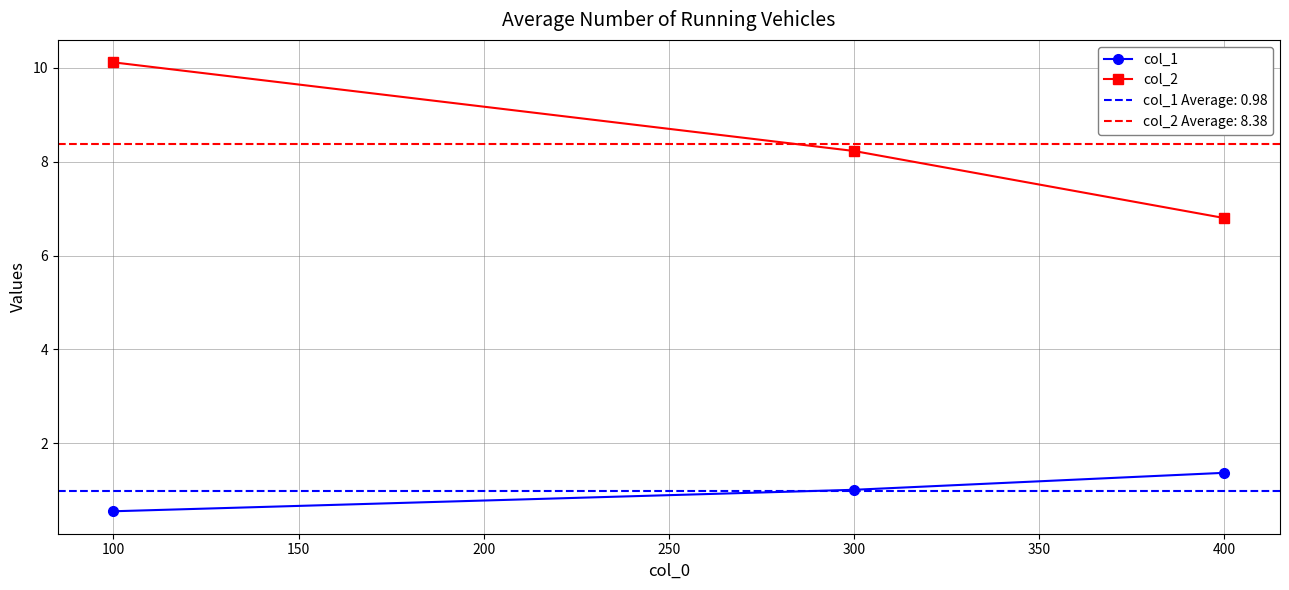

What is the value of the col_2 point at the 2nd from the left?

8.2